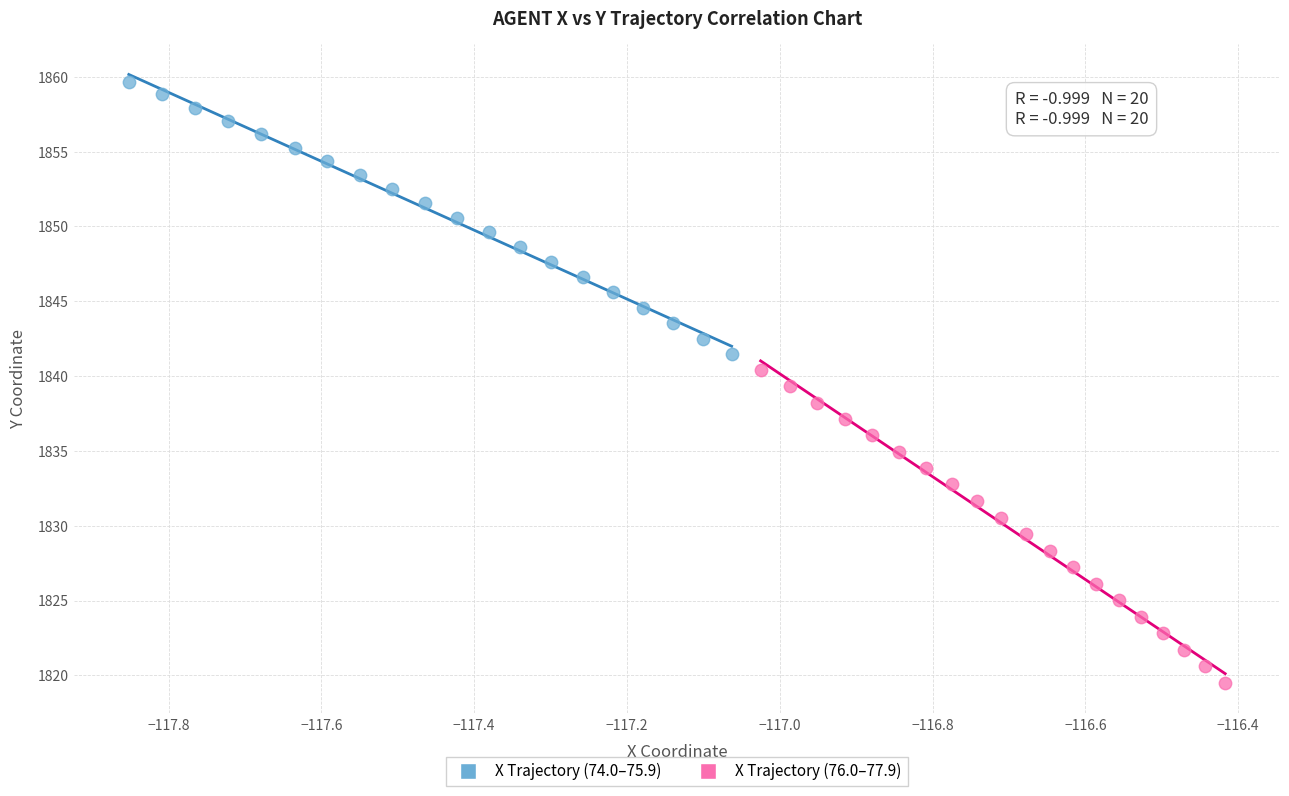

Which series contains the lowest Y value?

X Trajectory (76.0–77.9)